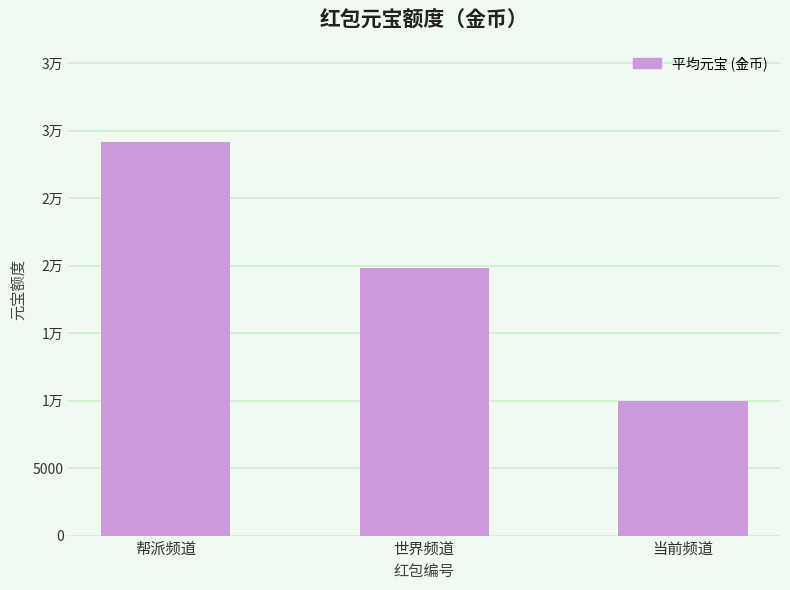

Are the bars grouped side by side (vs. stacked)?

No